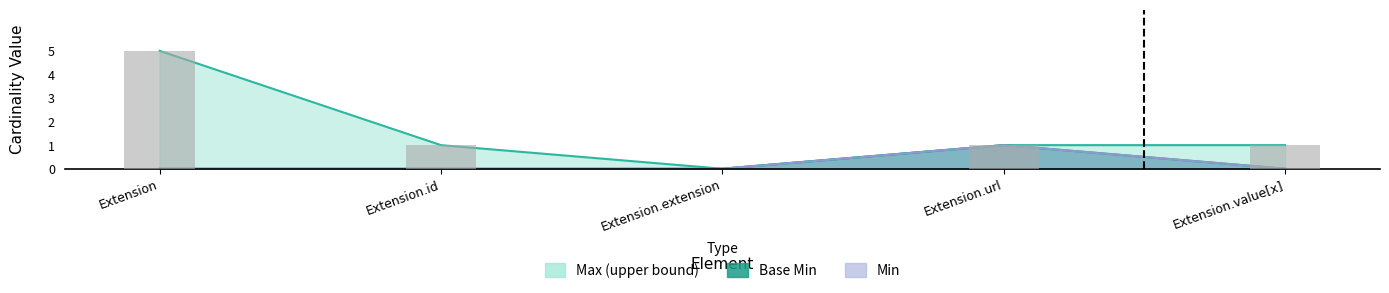

What is the sum of all Min values?

1